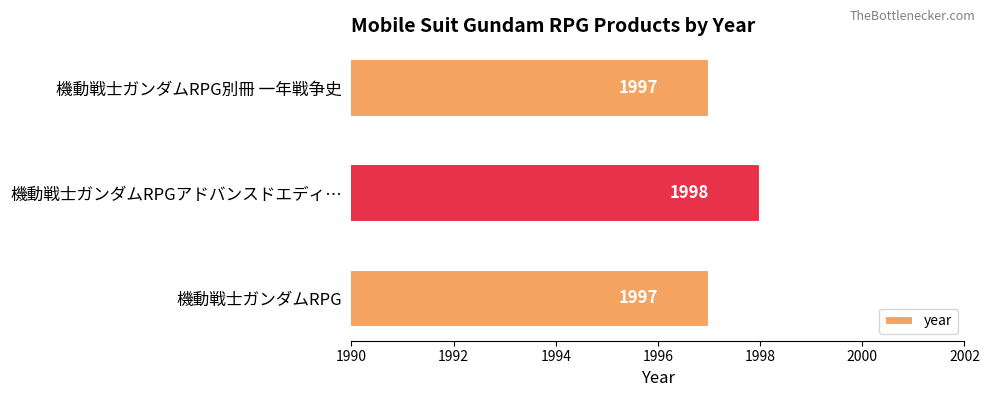

True or false: the data shows 1175 at 機動戦士ガンダムRPGアドバンスドエディ….

False